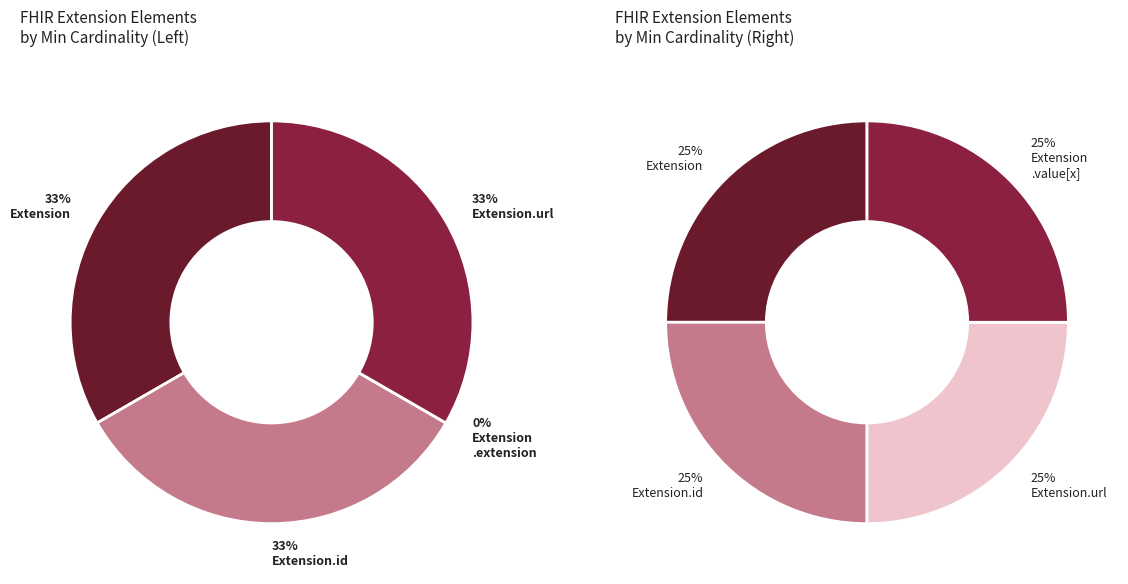

To the nearest percent, what percentage of the pie is Extension.url?

33%